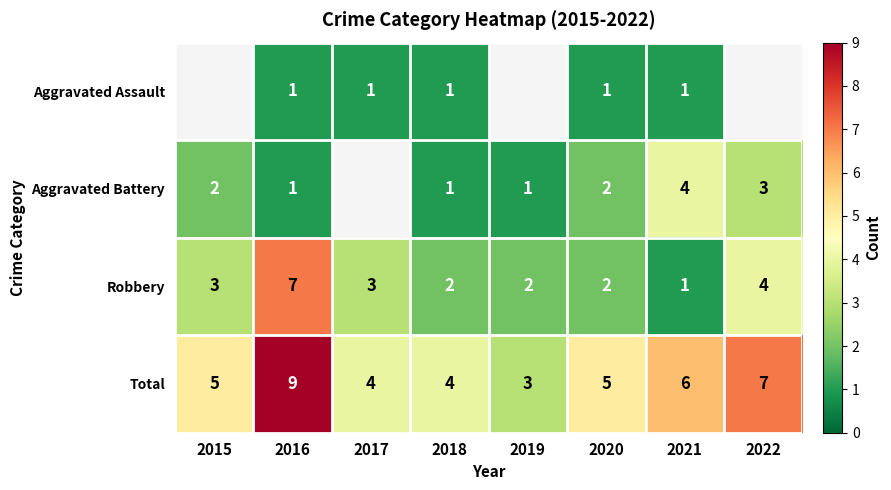

At which category is the sum across all series the highest?

2016